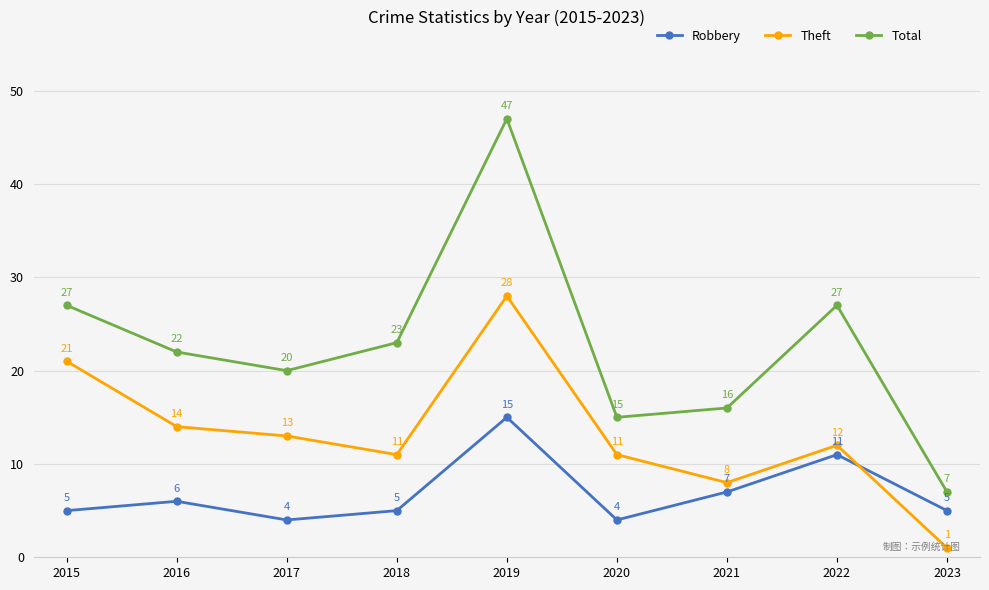

How many distinct data groups are displayed?

3